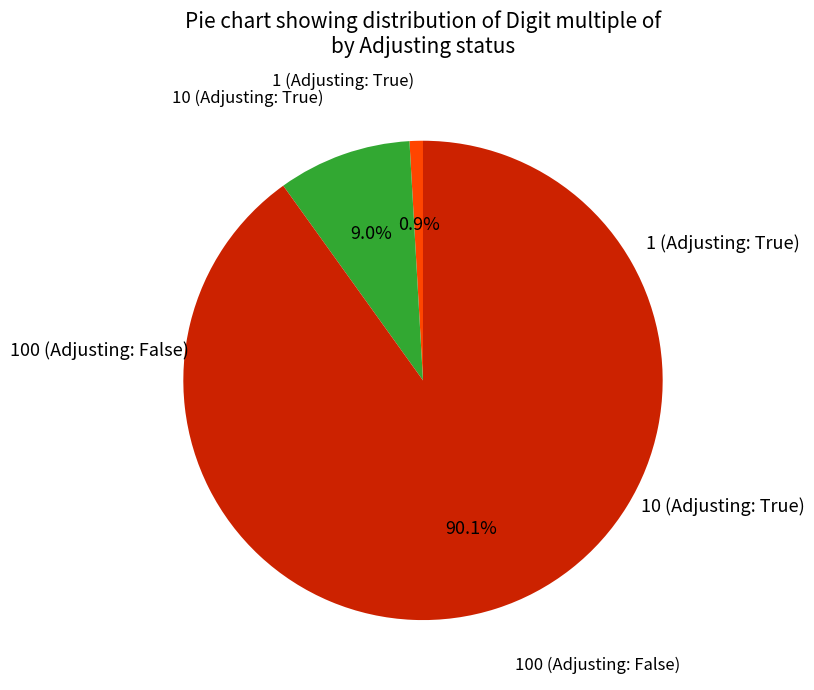

Is there a majority slice in this chart?

Yes